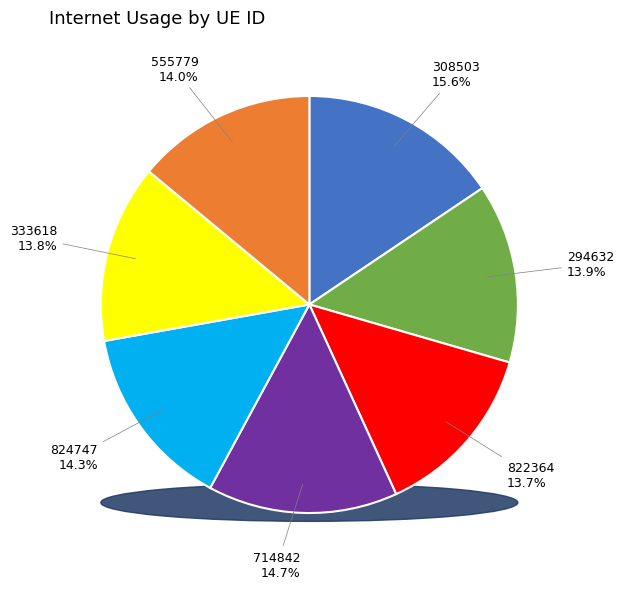

Rank the categories by value from lowest to highest.

822364, 333618, 294632, 555779, 824747, 714842, 308503